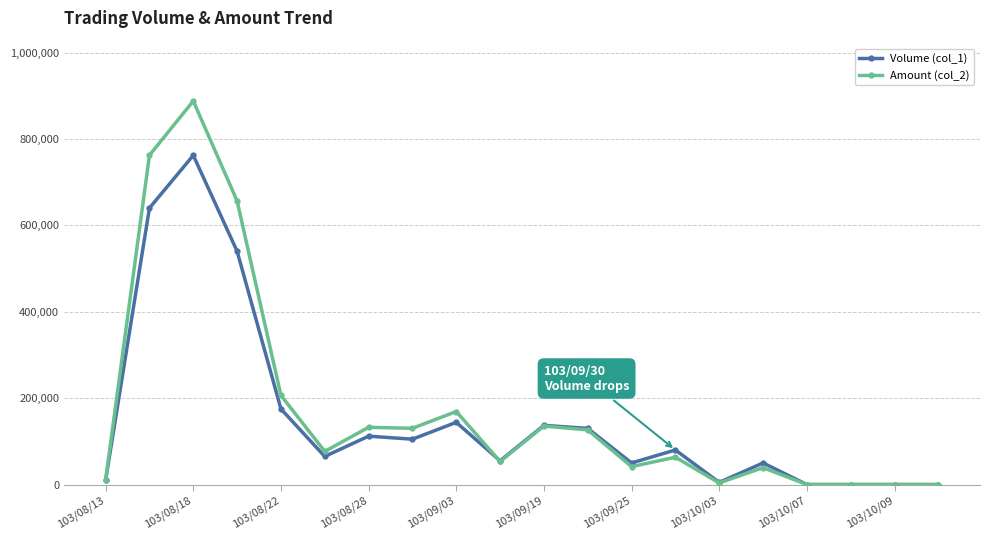

At how many categories does at least one series exceed 566828?

3